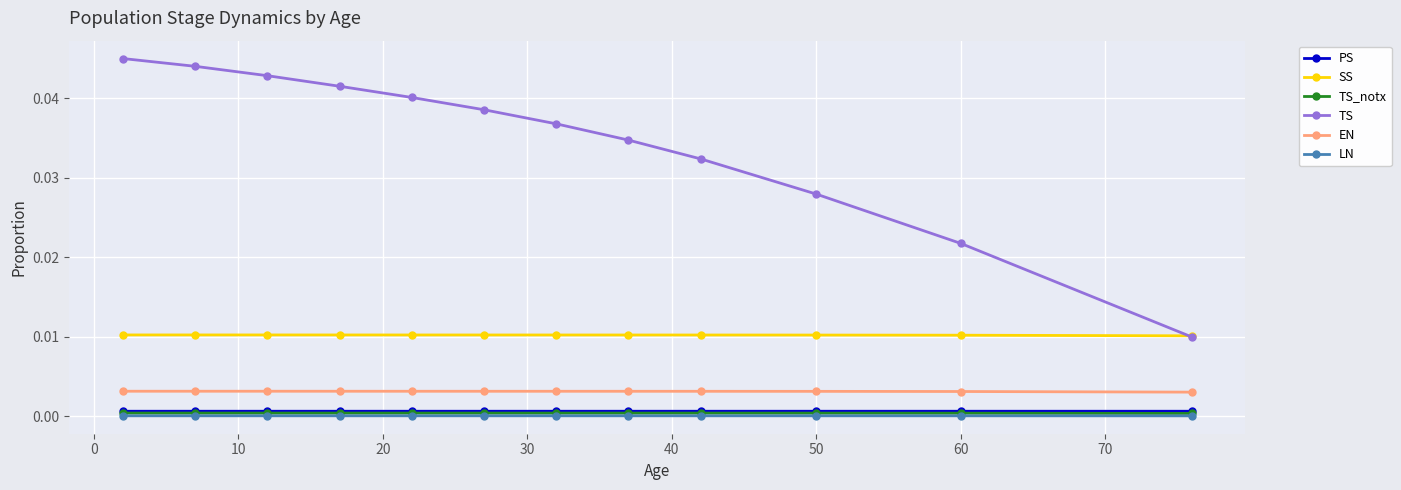

True or false: EN and SS cross at least once.

False